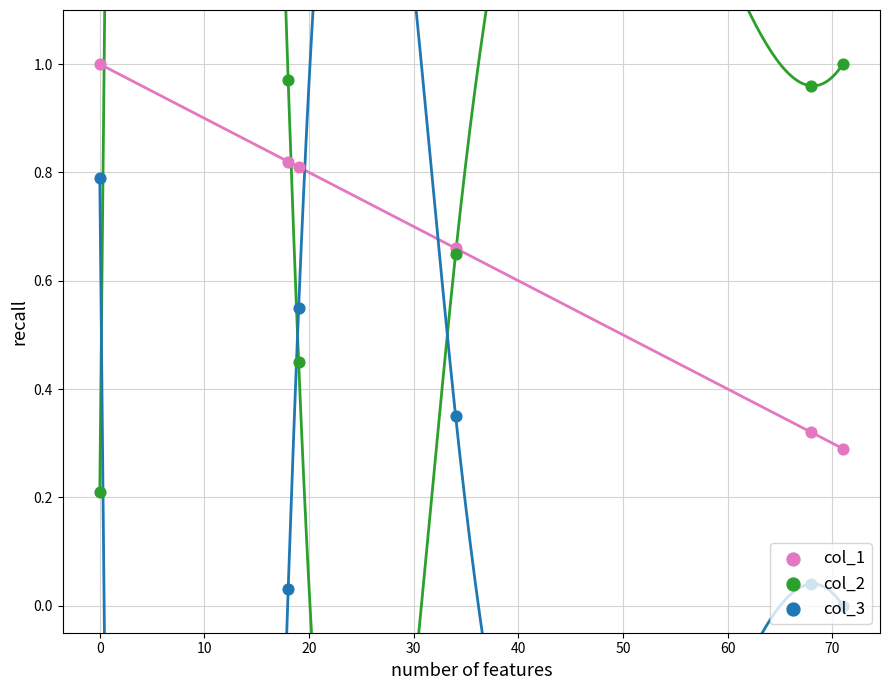

Which series contains the lowest Y value?

col_3